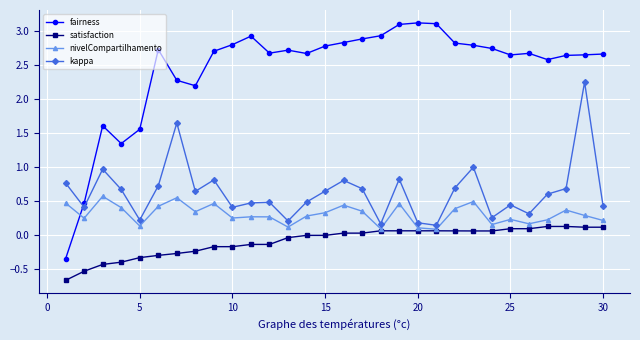

True or false: fairness has more than 1 points higher than both neighbors.

True